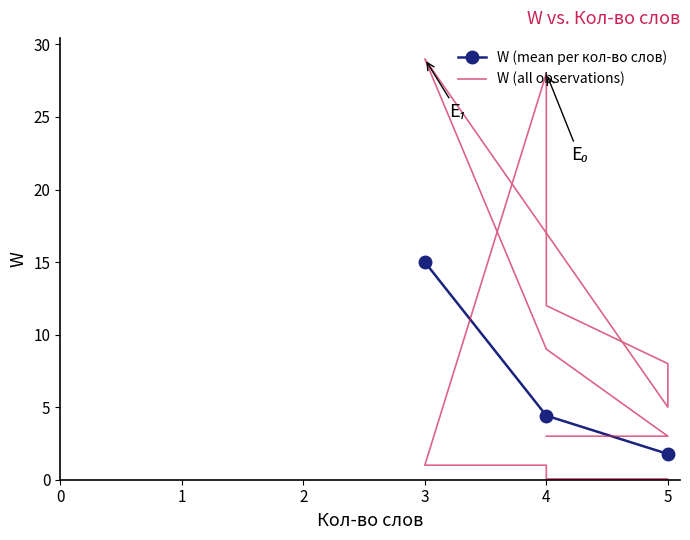

Is it true that W (mean per кол-во слов) equals 22.6 at 3?

False